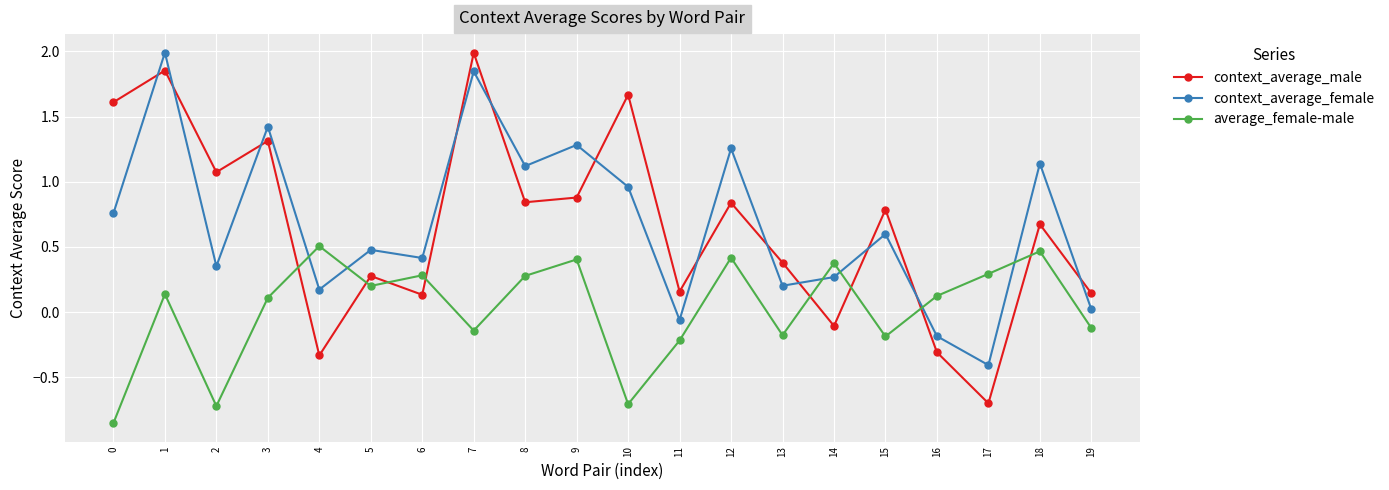

Rank the series at 16 from highest to lowest value.

average_female-male, context_average_female, context_average_male